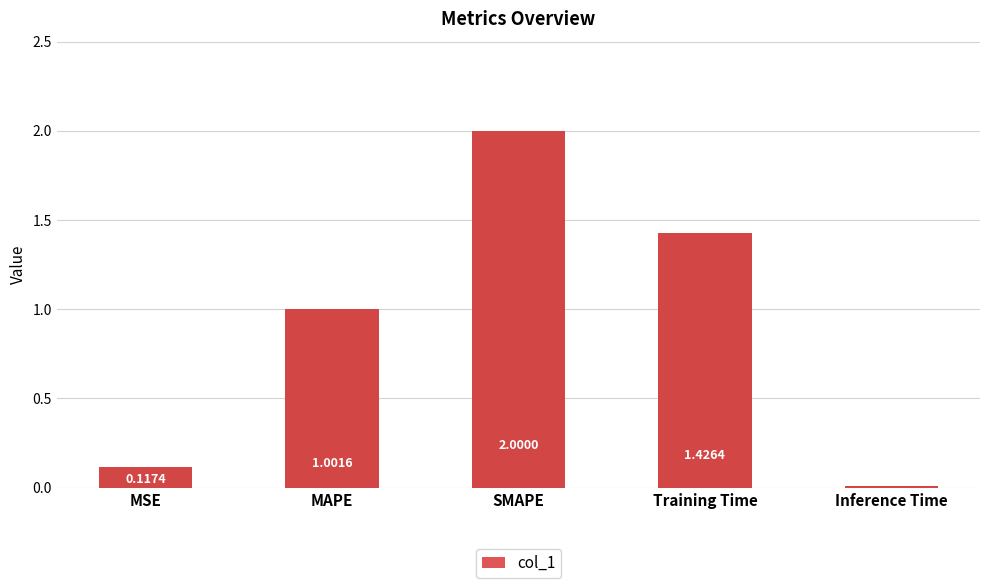

Which has a higher value, MSE or SMAPE?

SMAPE